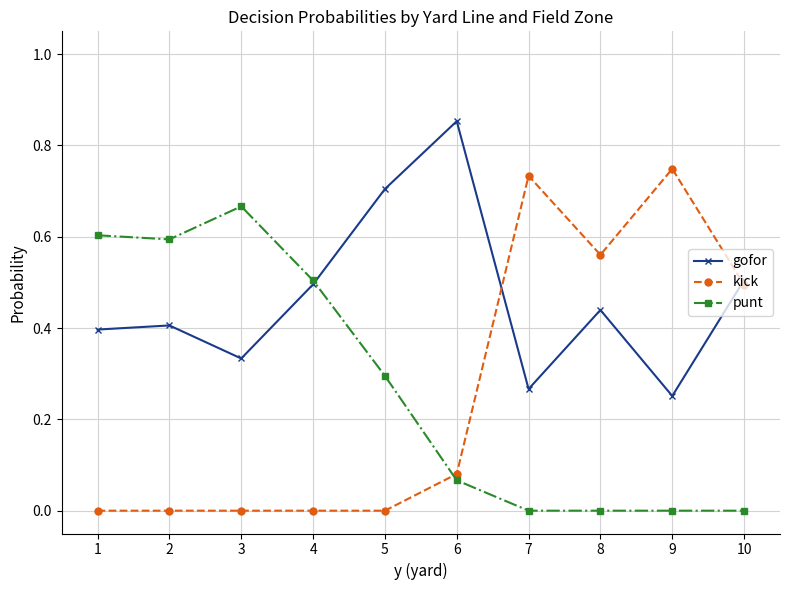

Which series has the largest total across all categories?

gofor